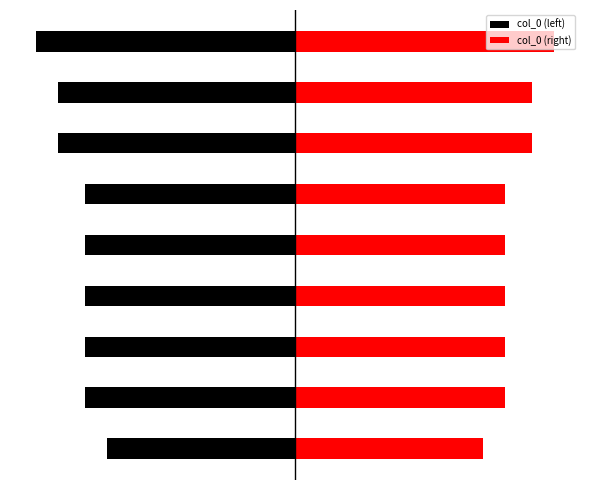

What is the minimum value shown in the chart?

-749037